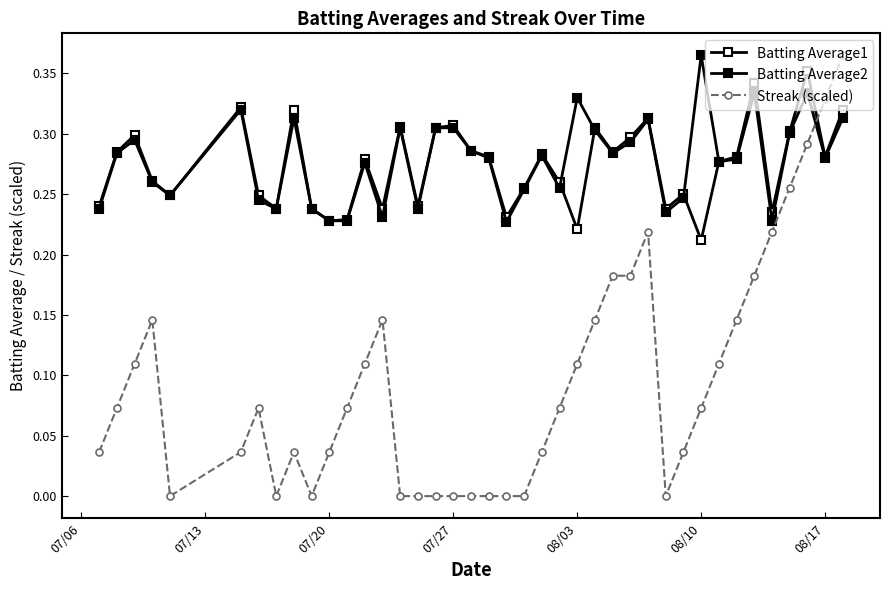

Is this an area chart (filled region under the line)?

No